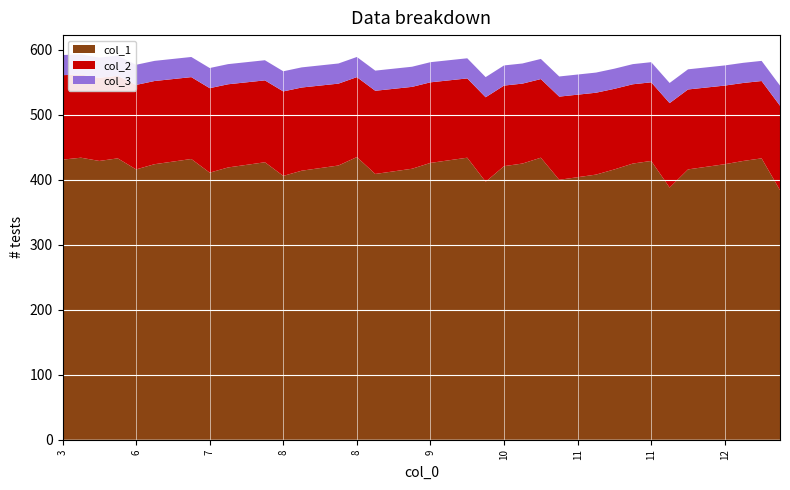

Reading left to right, extract all data points from this chart.

col_1: 3=431	4=434	5=429	5=433	6=416	6=424	6=428	6=432	7=411	7=419	7=423	7=427	8=406	8=414	8=418	8=422	8=435	9=409	9=413	9=417	9=426	9=430	9=434	10=397	10=421	10=425	10=434	11=400	11=404	11=408	11=416	11=425	11=429	12=388	12=416	12=420	12=424	12=429	12=433	13=384
col_2: 3=130	4=128	5=128	5=127	6=130	6=128	6=127	6=126	7=130	7=128	7=127	7=126	8=130	8=128	8=127	8=126	8=123	9=128	9=127	9=126	9=124	9=123	9=122	10=130	10=124	10=123	10=121	11=128	11=127	11=126	11=124	11=122	11=121	12=130	12=123	12=122	12=121	12=120	12=119	13=130
col_3: 3=31	4=31	5=31	5=31	6=31	6=31	6=31	6=31	7=31	7=31	7=31	7=31	8=31	8=31	8=31	8=31	8=31	9=31	9=31	9=31	9=31	9=31	9=31	10=31	10=31	10=31	10=31	11=31	11=31	11=31	11=31	11=31	11=31	12=31	12=31	12=31	12=31	12=31	12=31	13=31